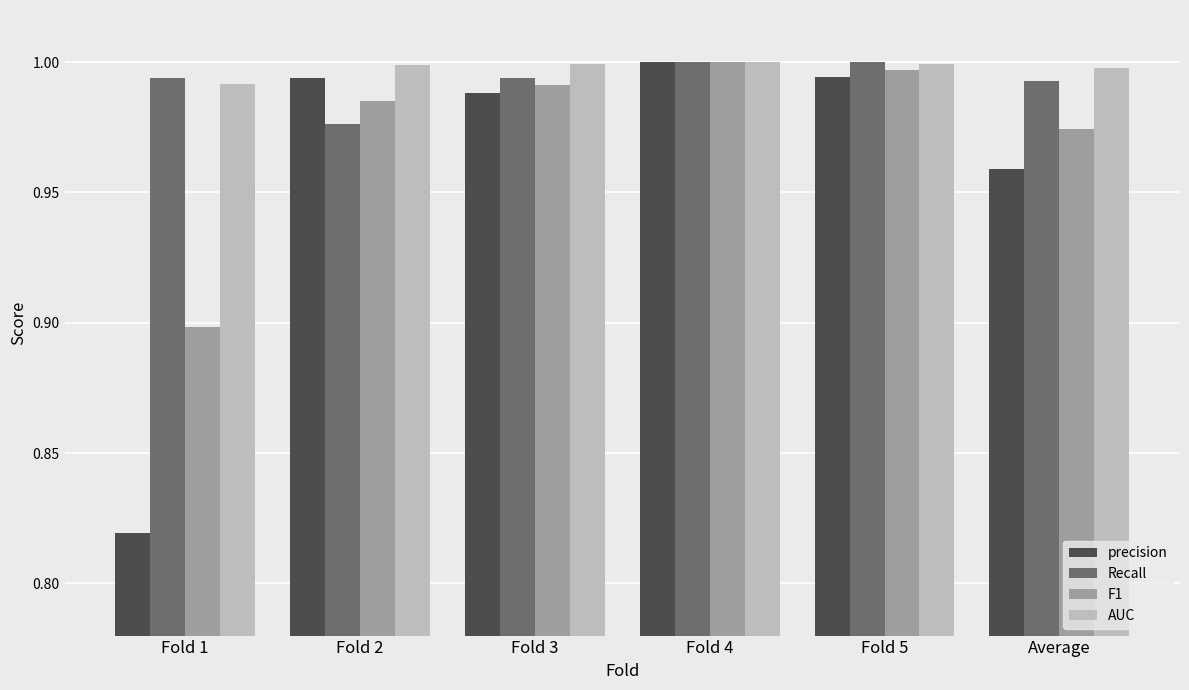

What position from the right is Fold 1?

6